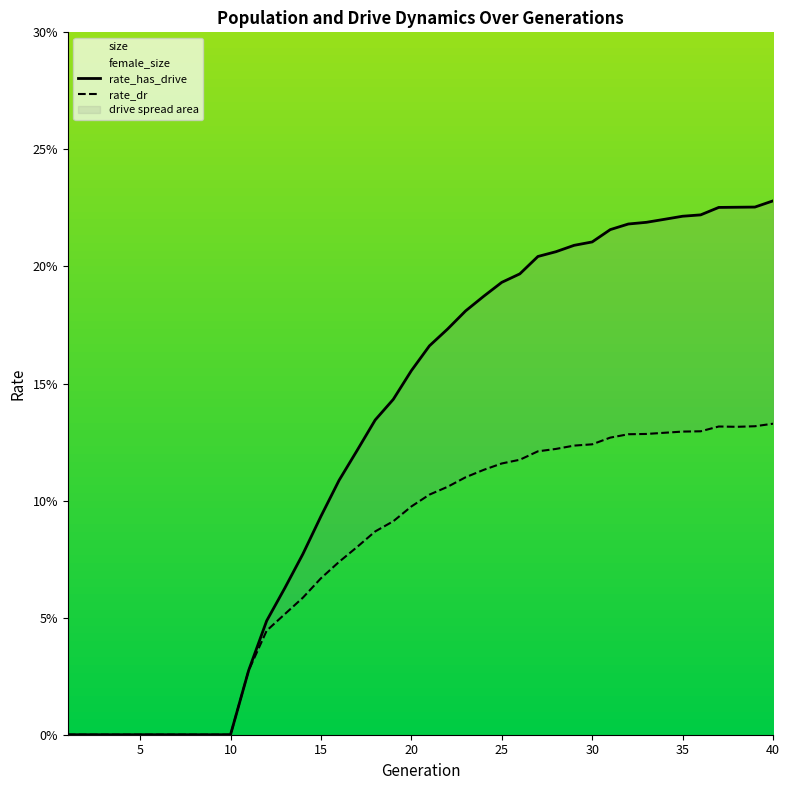

How many lines are shown in the chart?

2